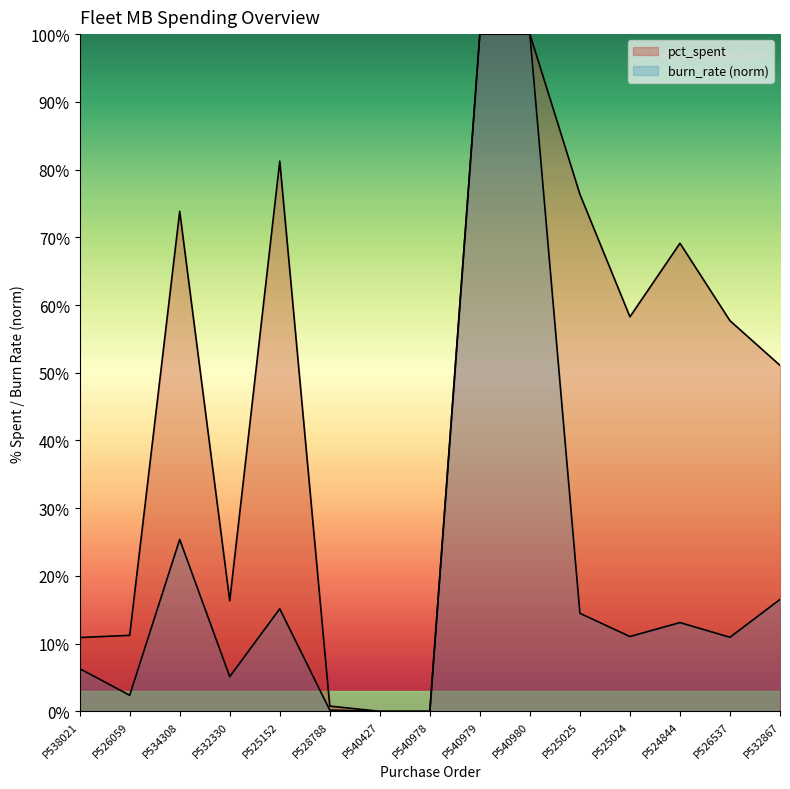

At which category does burn_rate reach its first local peak?

P534308